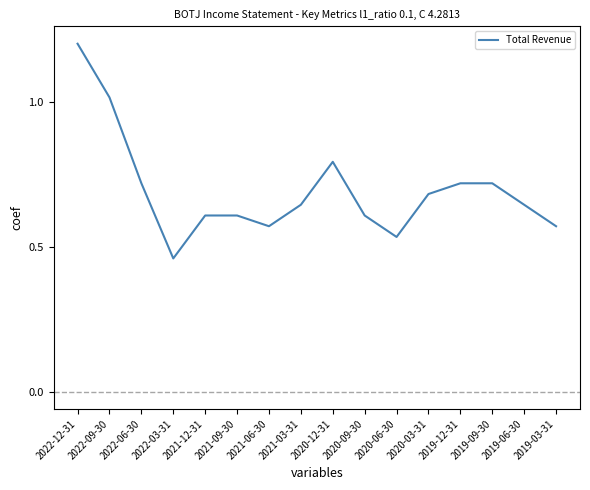

What is the sum of the values at 2021-12-31 and 2020-06-30?

1.1